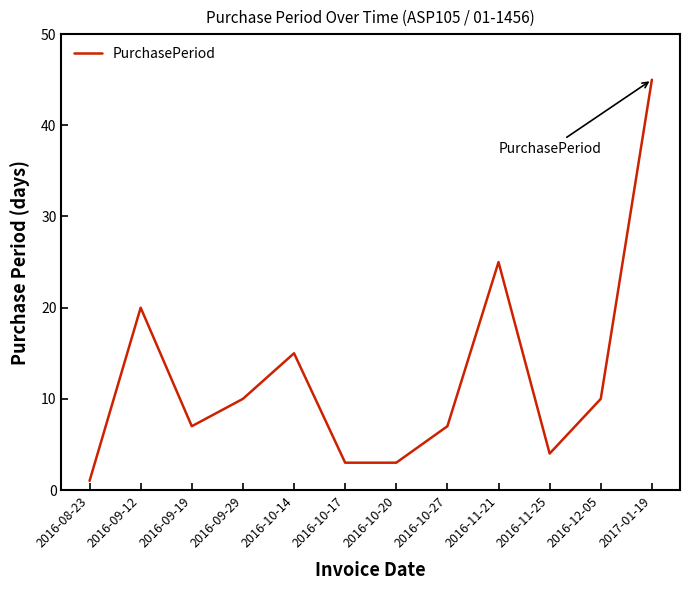

What position from the left is 2016-11-25?

10